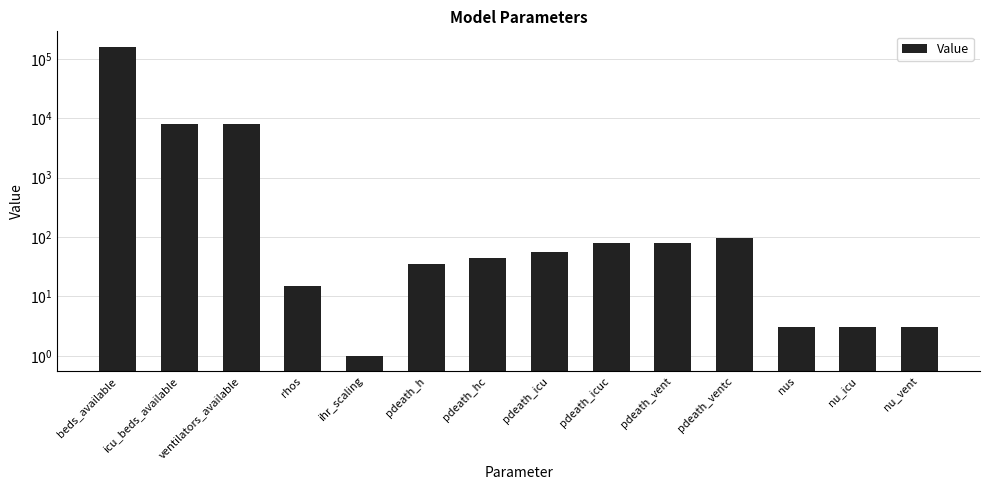

The chart shows a value of 11702 at ventilators_available. True or false?

False